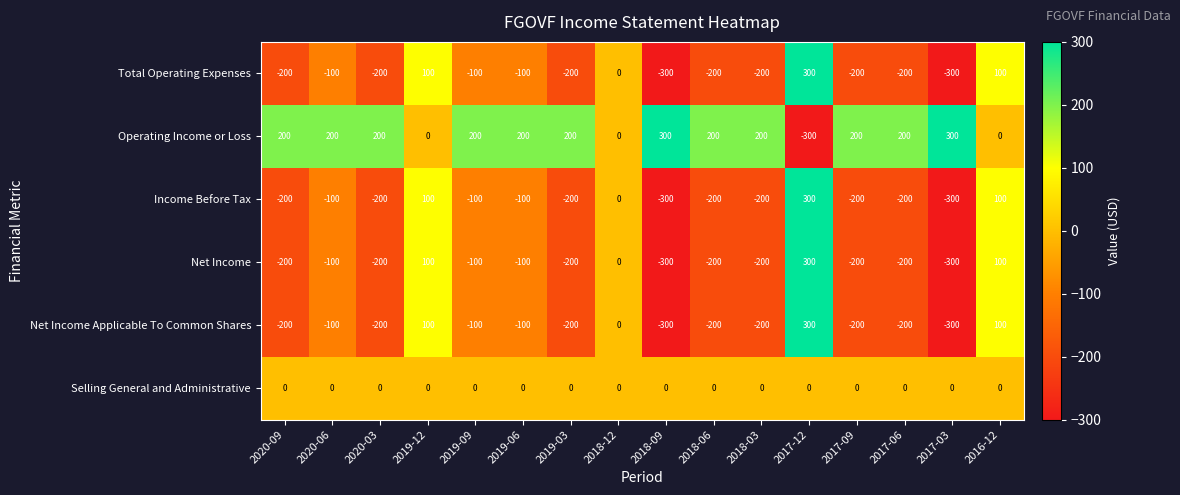

At which label does Net Income first exceed -200?

2020-06